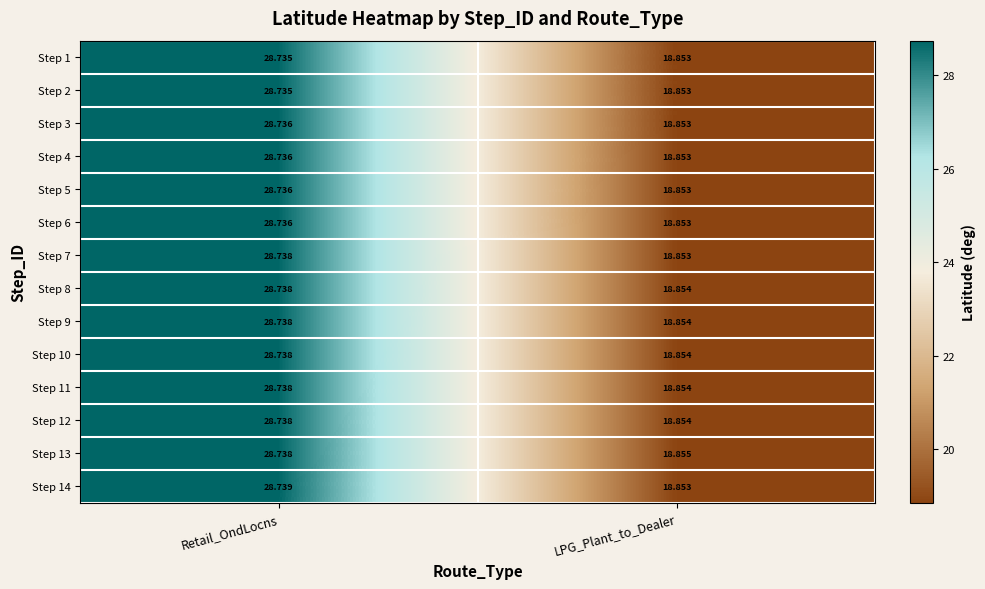

Rank the categories by Step 5 value from lowest to highest.

LPG_Plant_to_Dealer, Retail_OndLocns